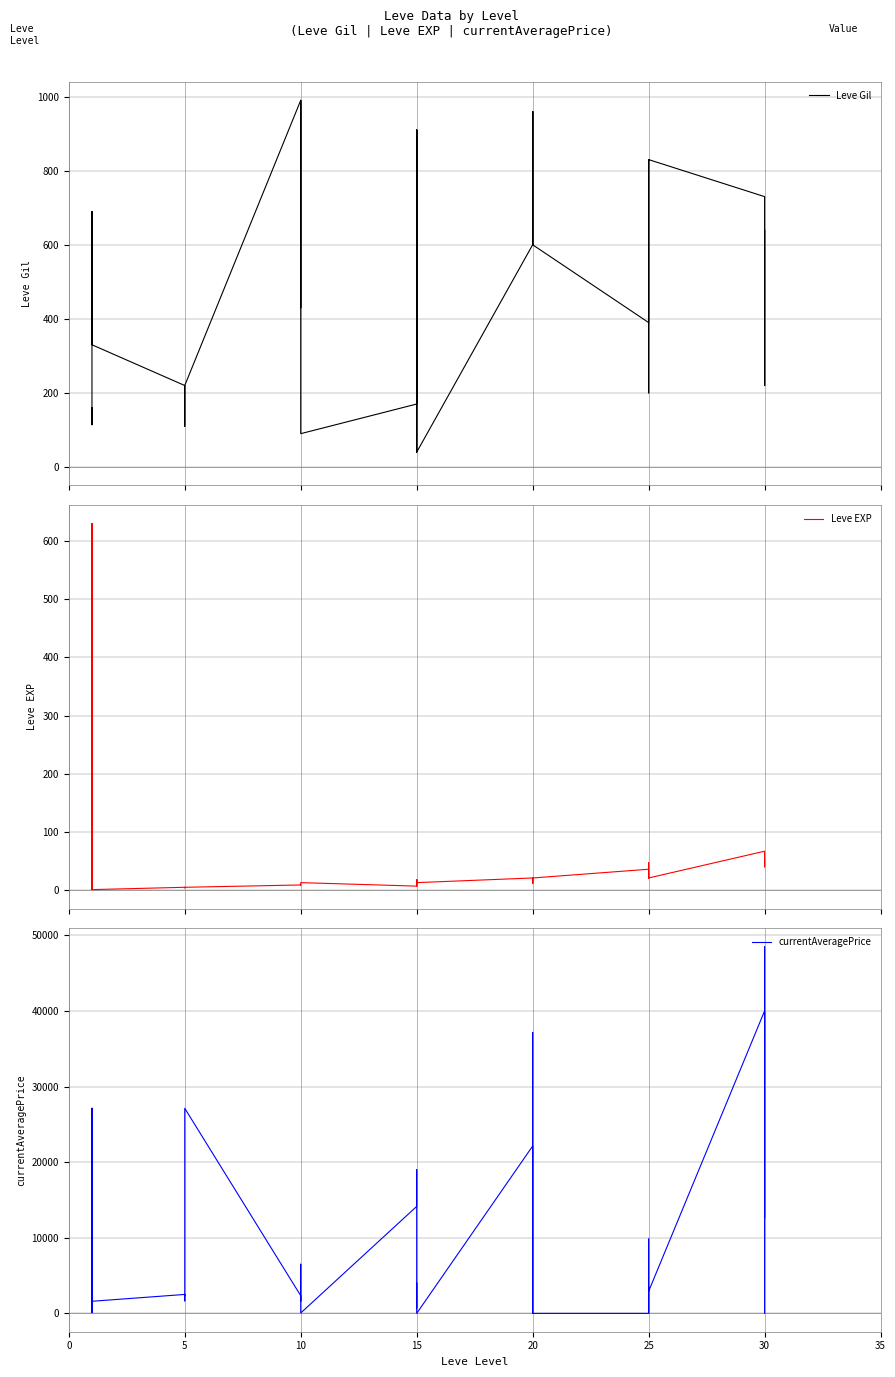

Does the chart have visible grid lines?

Yes